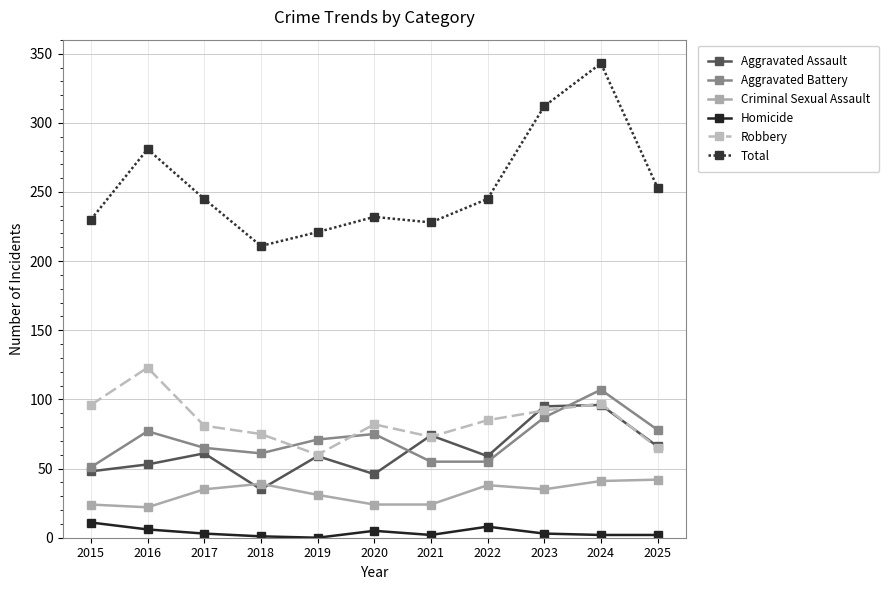

Where is Robbery nearest to the value 91?

2023